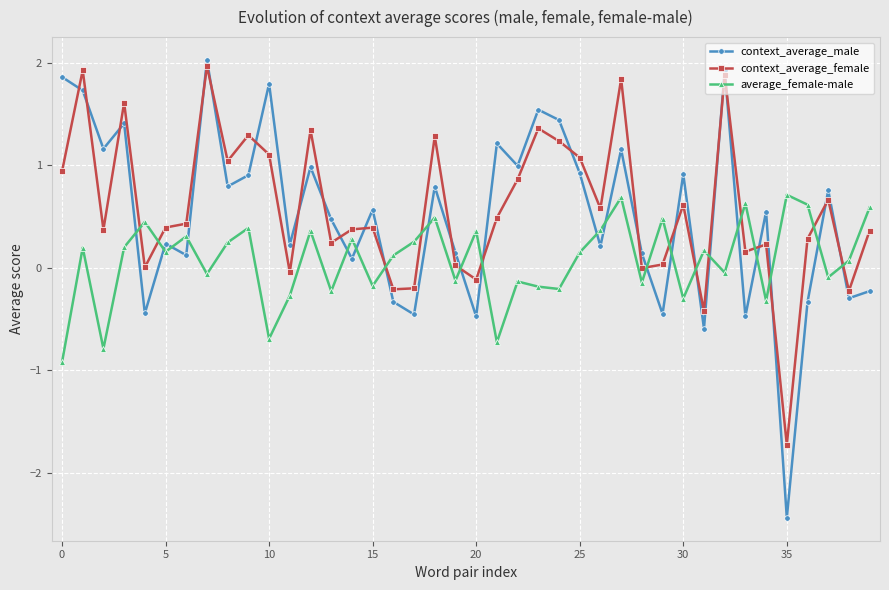

What is the lowest value of the average_female-male series?

-0.9